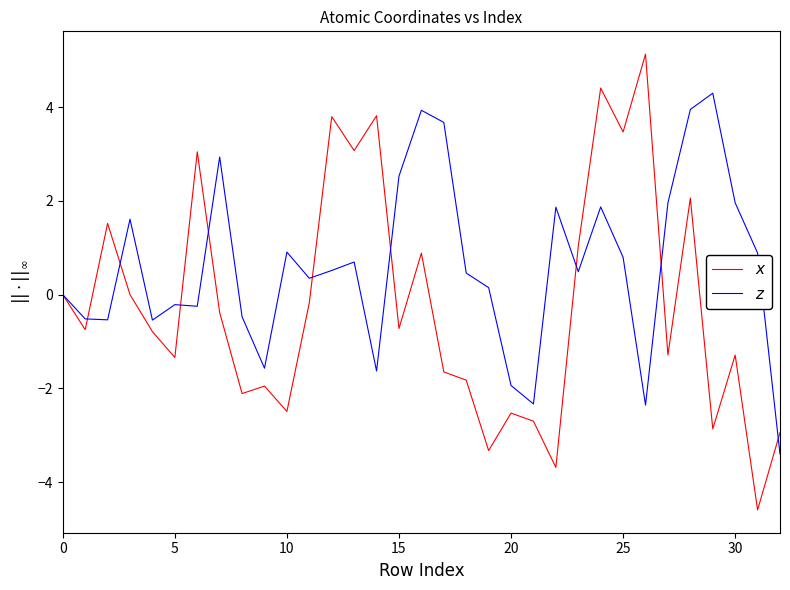

What is the greatest value displayed?

5.1